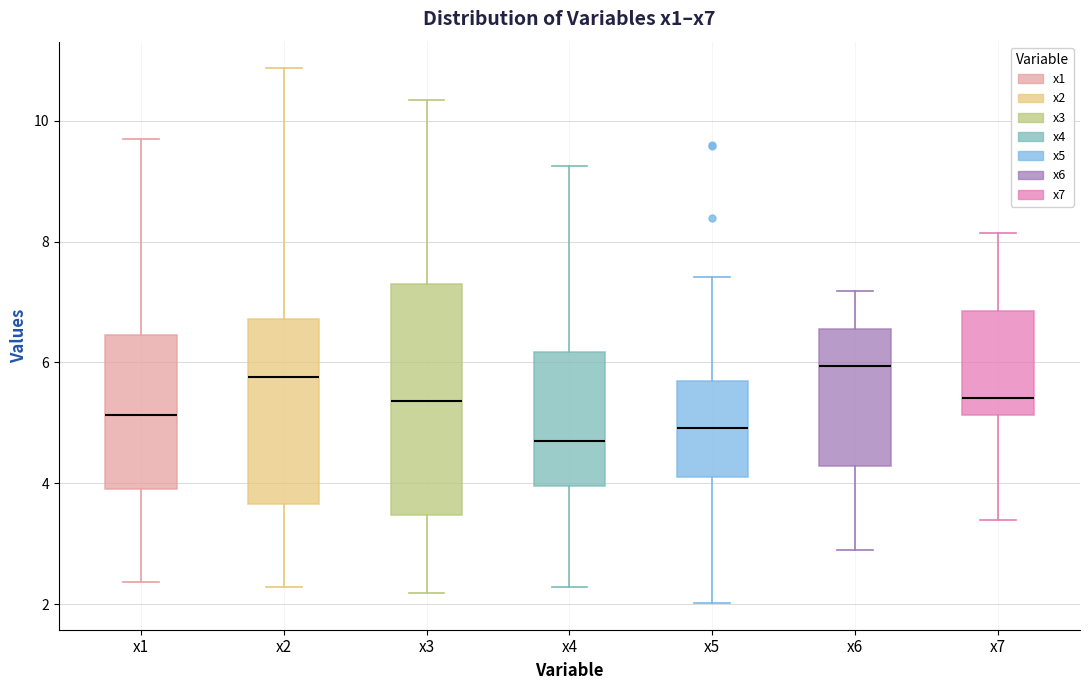

Which box's median line is the lowest?

x4